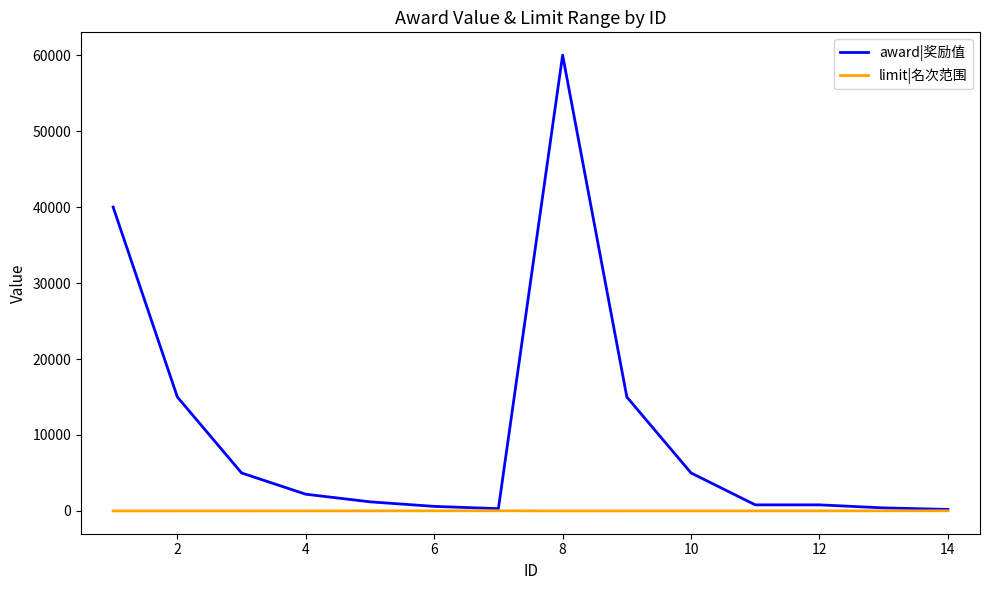

List the series in order of their overall mean, highest first.

award|奖励值, limit|名次范围